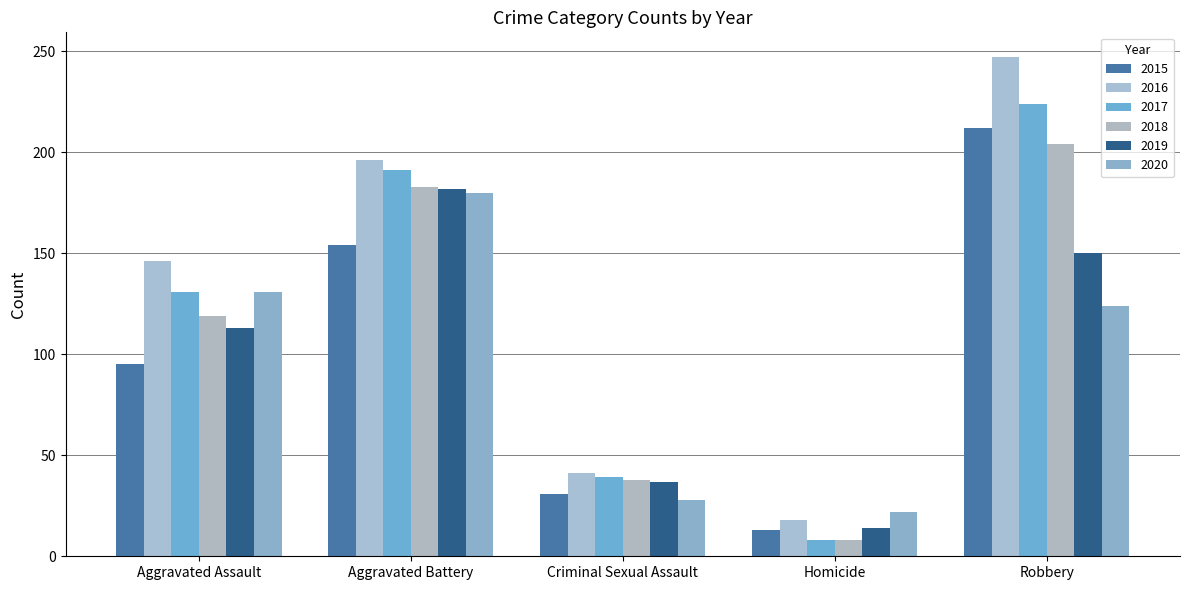

How many data points in 2018 are less than 119?

2